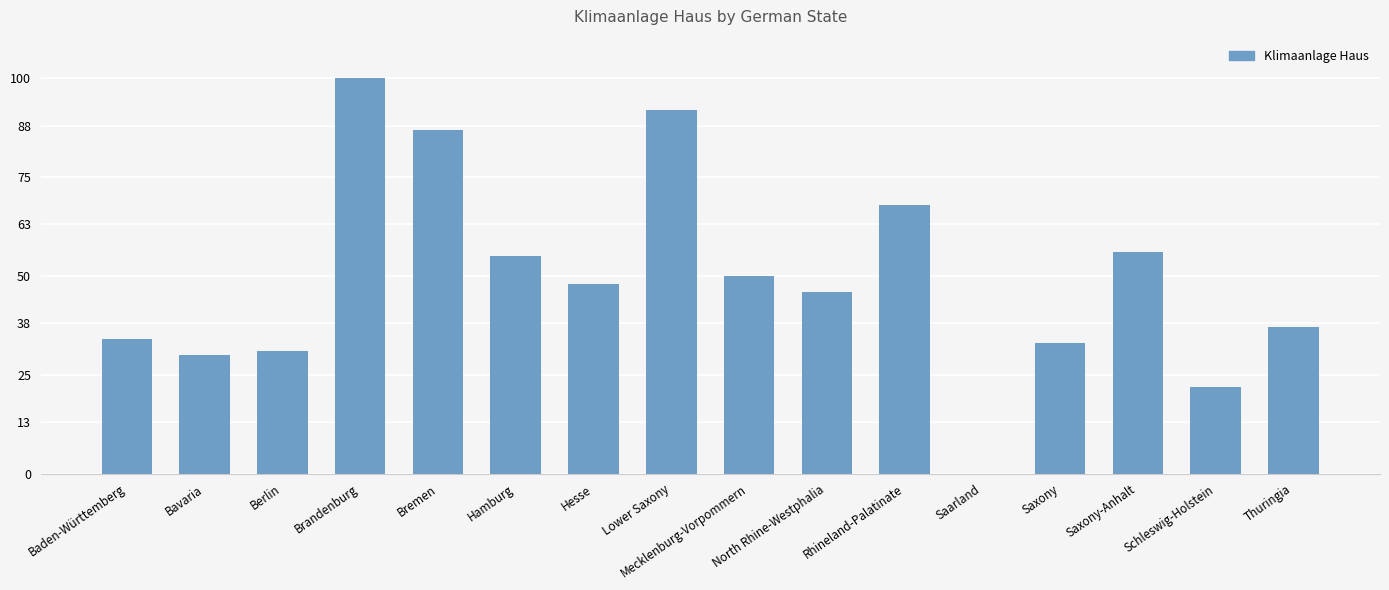

Are the bars horizontal?

No